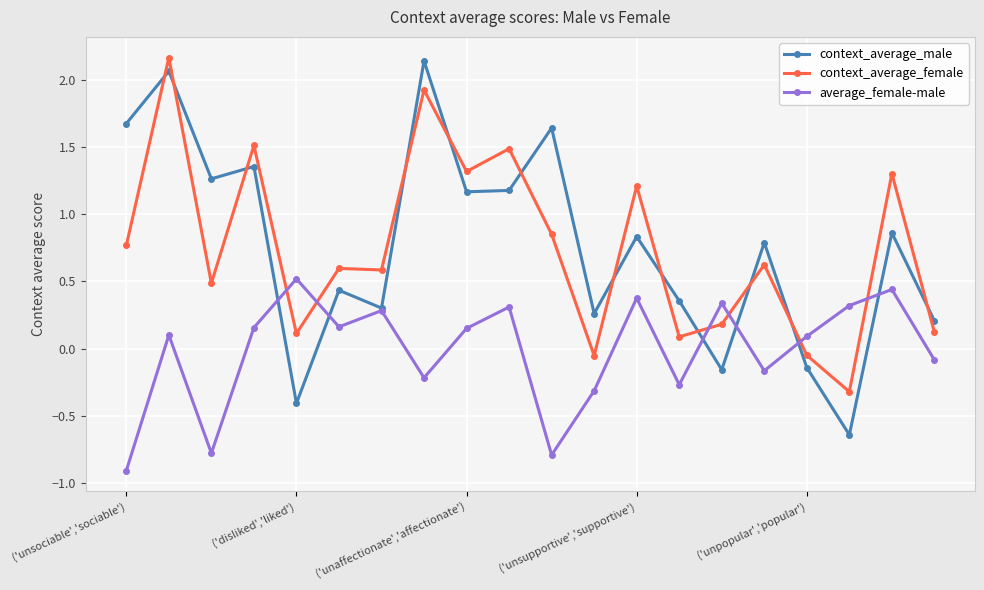

What is the value of the context_average_male point at the 1st from the left?

1.7